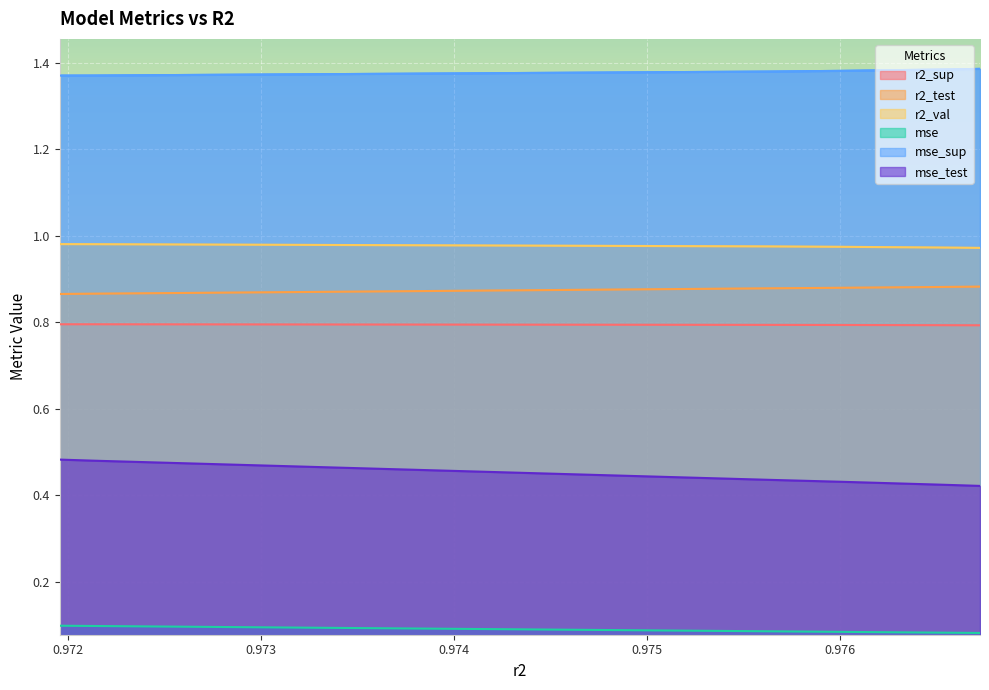

True or false: mse_test and r2_test cross at least once.

False